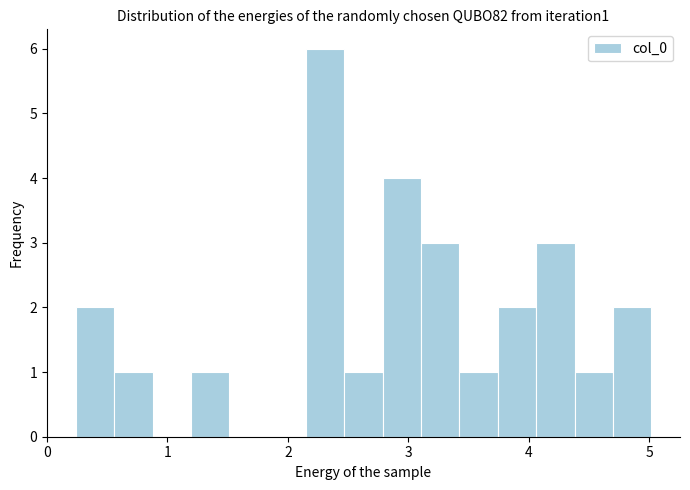

Read against the x-axis, roughly where is the centre of the tallest bar?

2.3